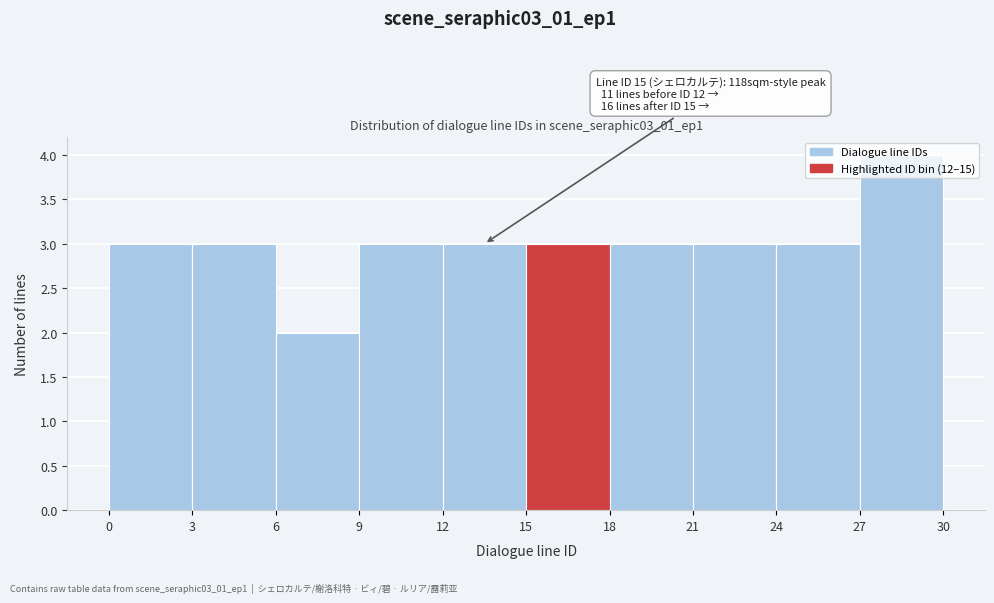

Which range on the x-axis has the tallest bar?

27 to 30